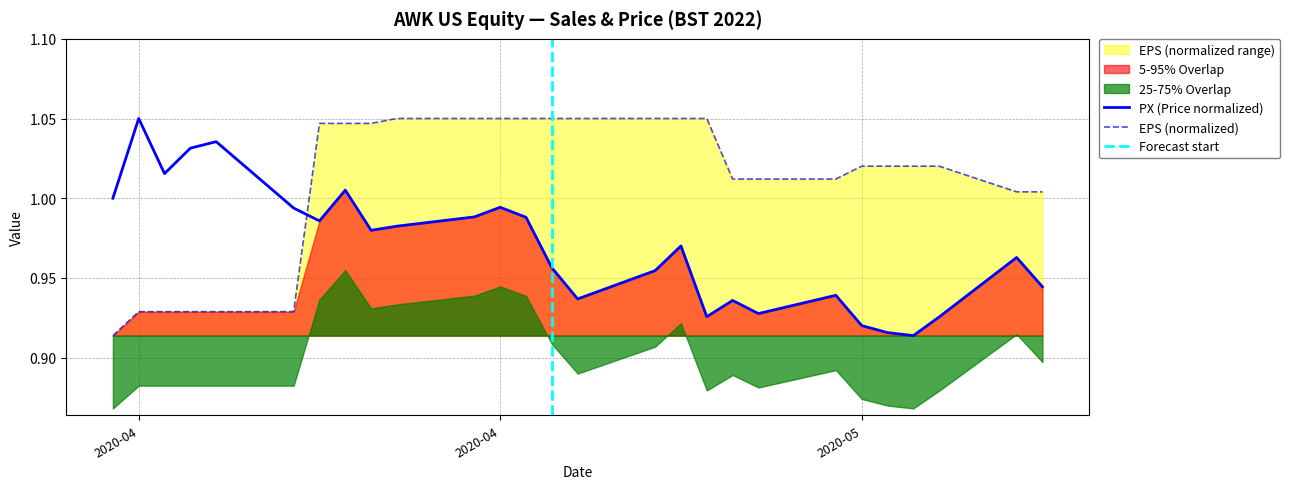

Where is EPS nearest to the value 0?

2020-04